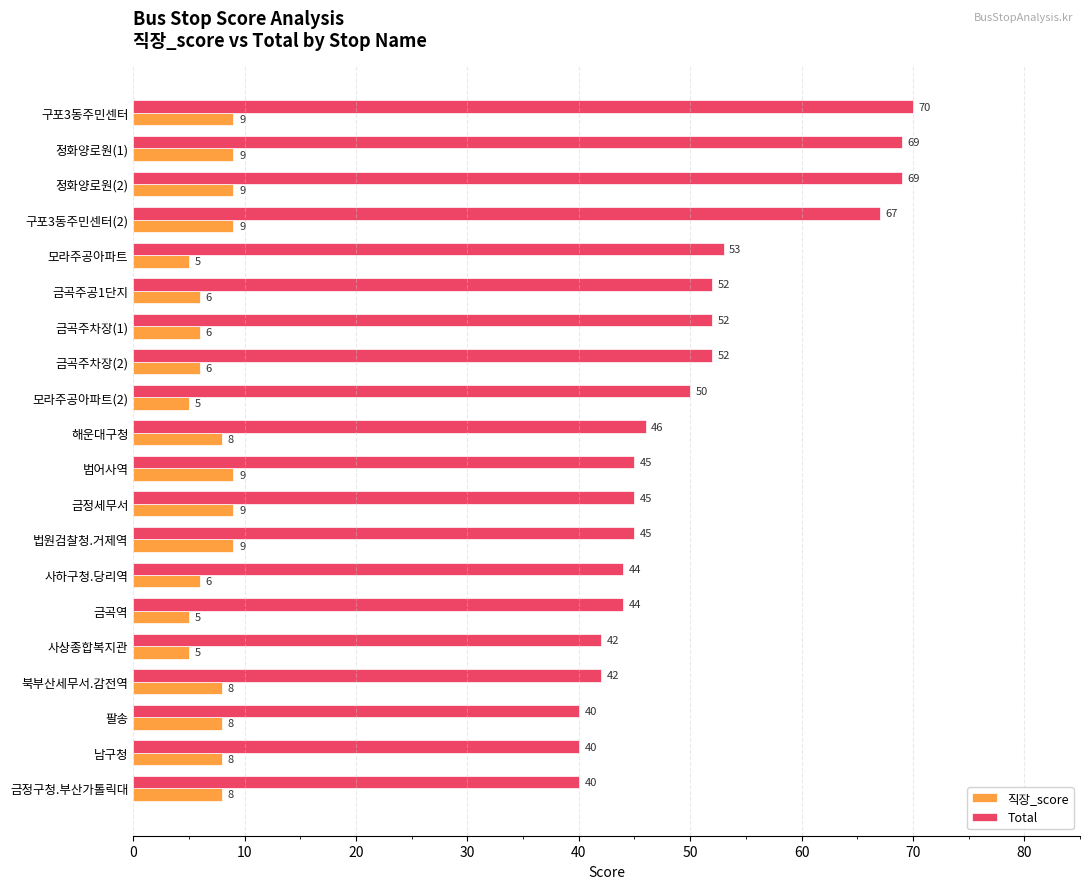

How many categories are shown in the chart?

20